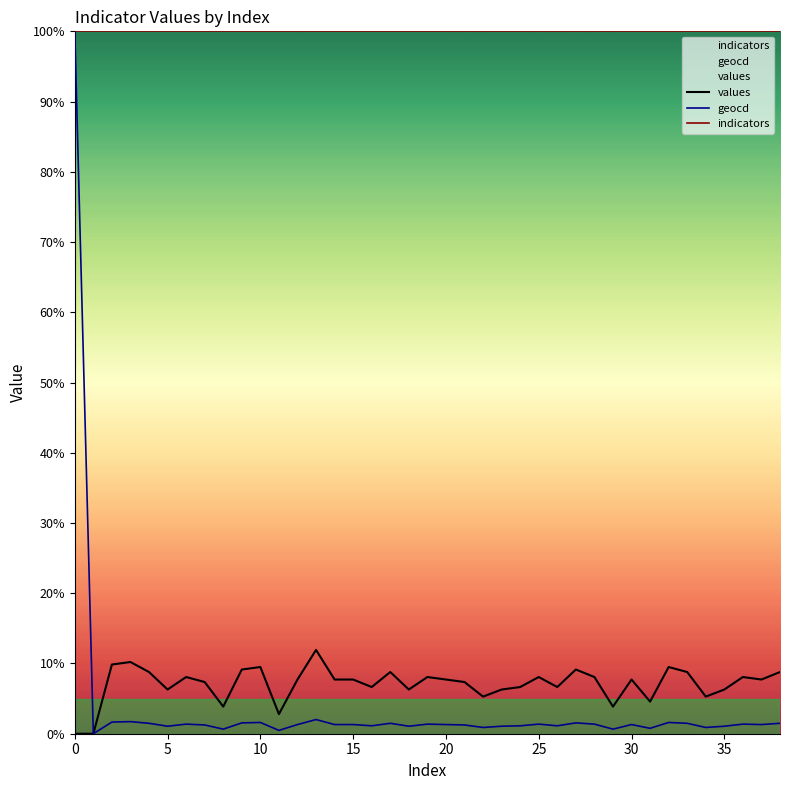

Rank the series by their maximum value, from highest to lowest.

geocd, indicators, values